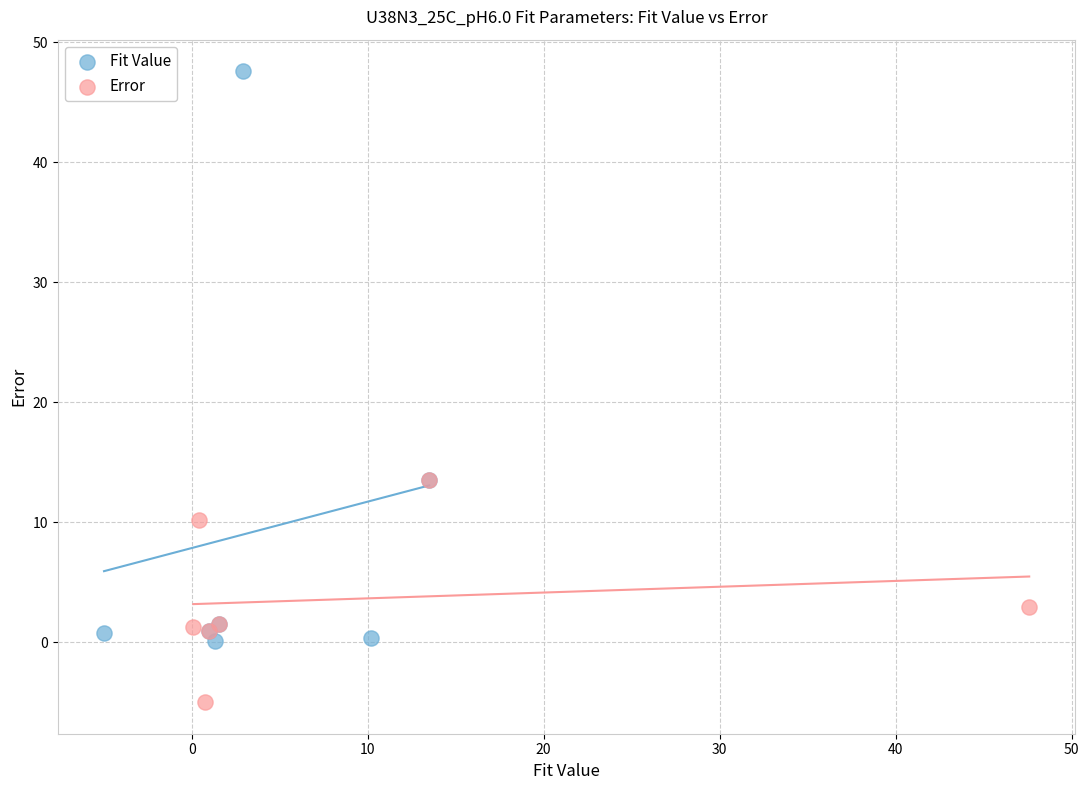

Which series has the widest spread of Y values?

Fit Value